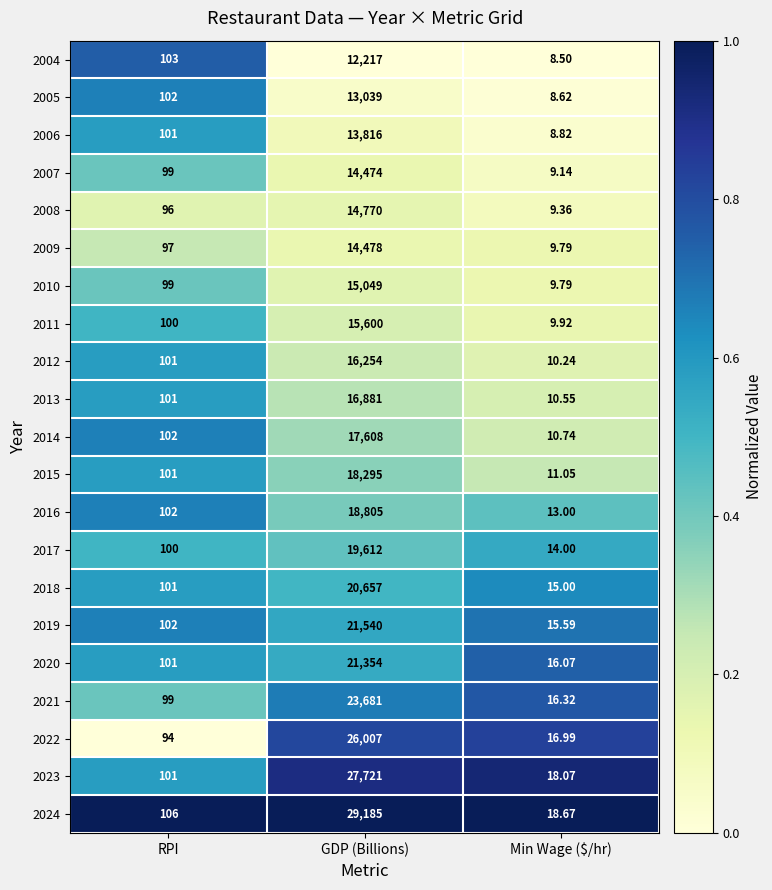

Between RPI and GDP (Billions), which series saw the biggest shift?

2024